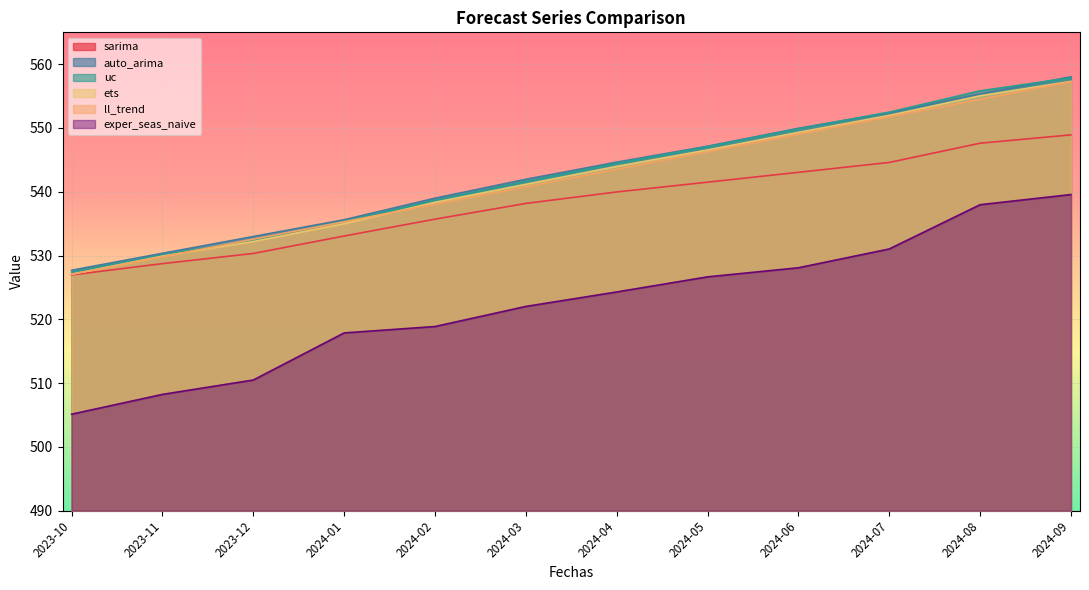

At which category is the sum across all series the highest?

2024-09